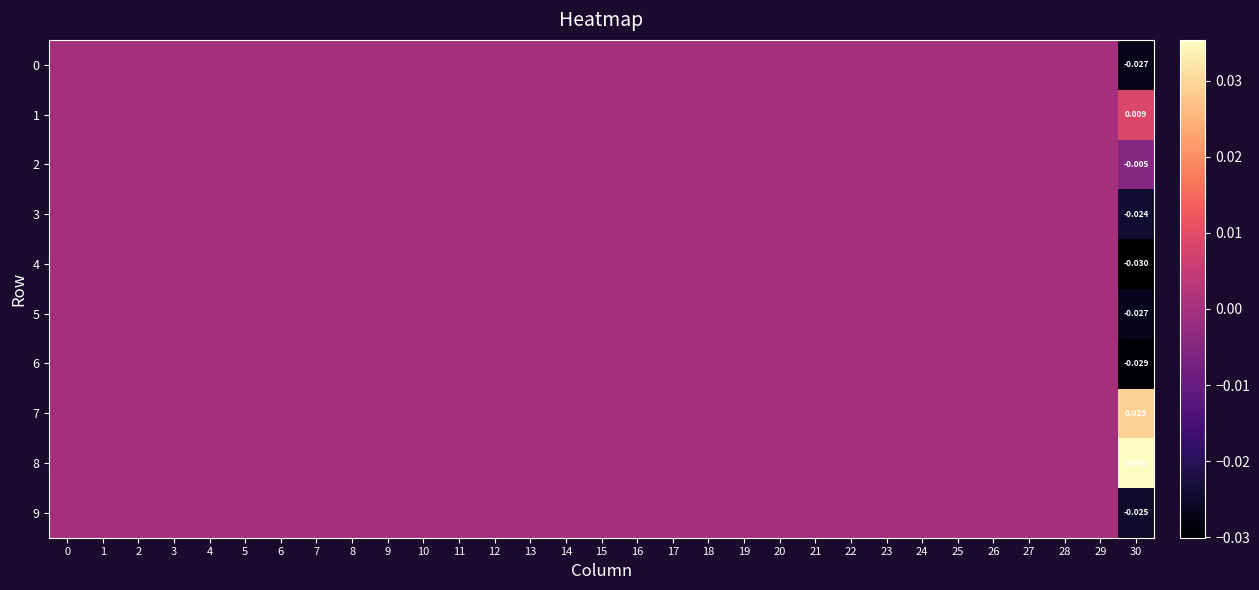

Which has a higher value, 21 or 2?

21